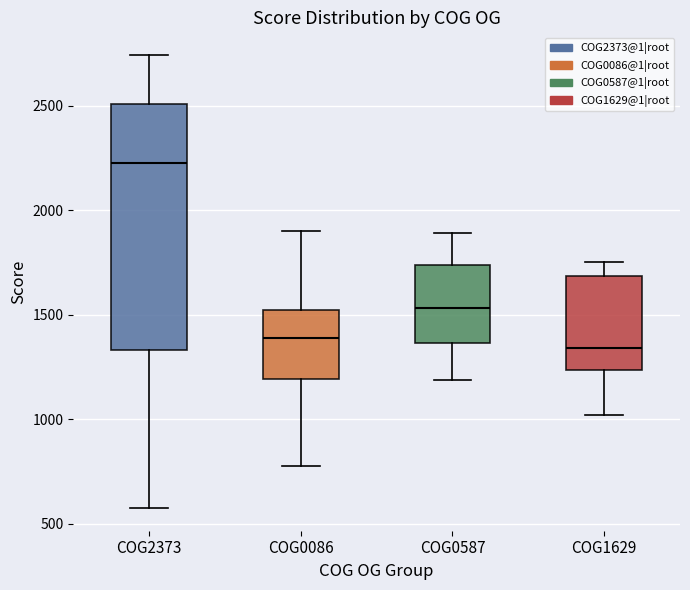

Which box is the tallest, from its lower edge to its upper edge?

COG2373